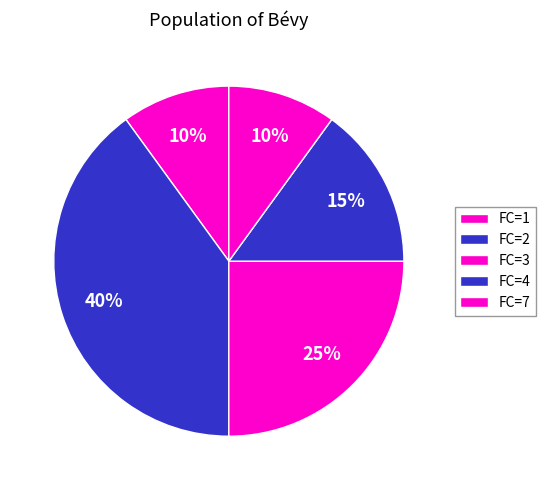

Count the number of slices in the pie.

5